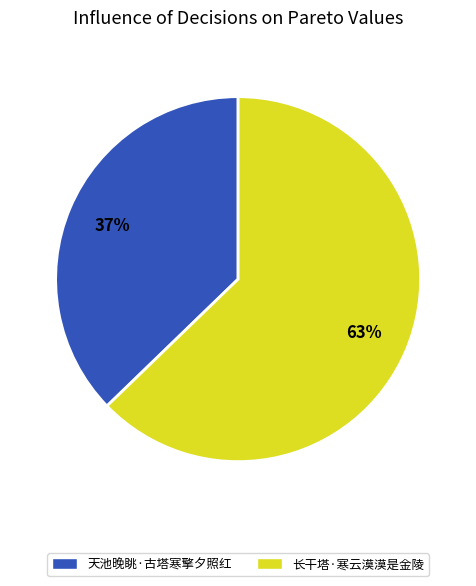

Is the sum of 长干塔·寒云漠漠是金陵 and 天池晚眺·古塔寒擎夕照红 greater than half?

Yes